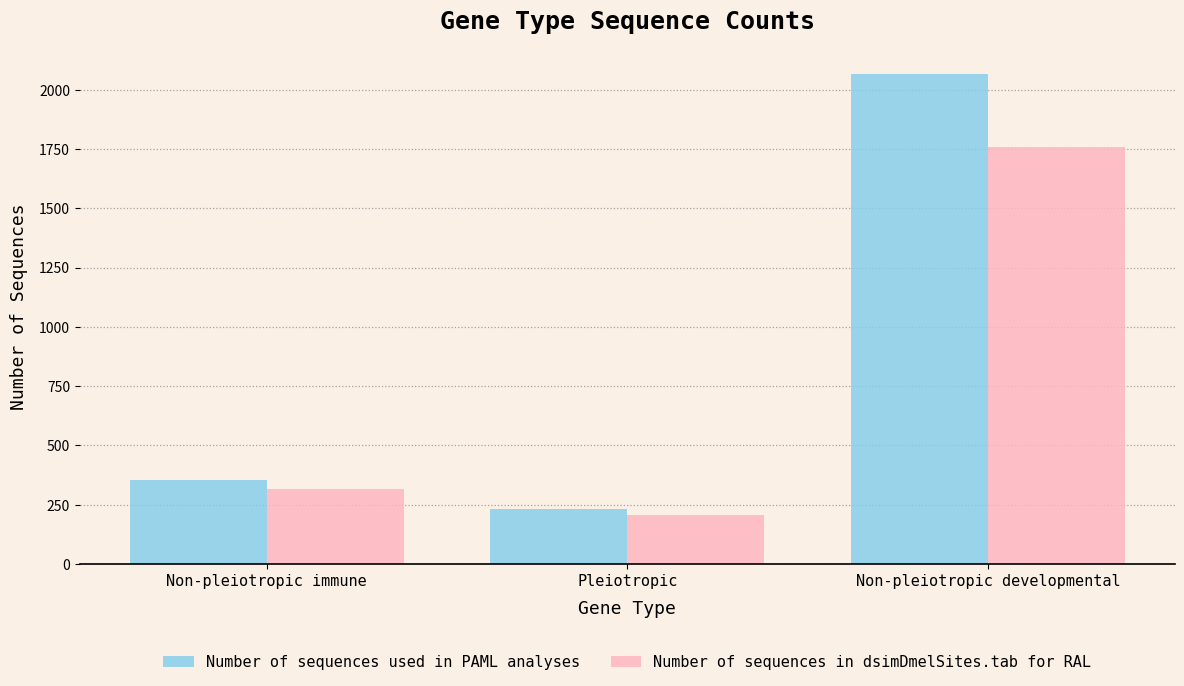

What is the difference between the Number of sequences in dsimDmelSites.tab for RAL values at Non-pleiotropic developmental and Non-pleiotropic immune?

1440